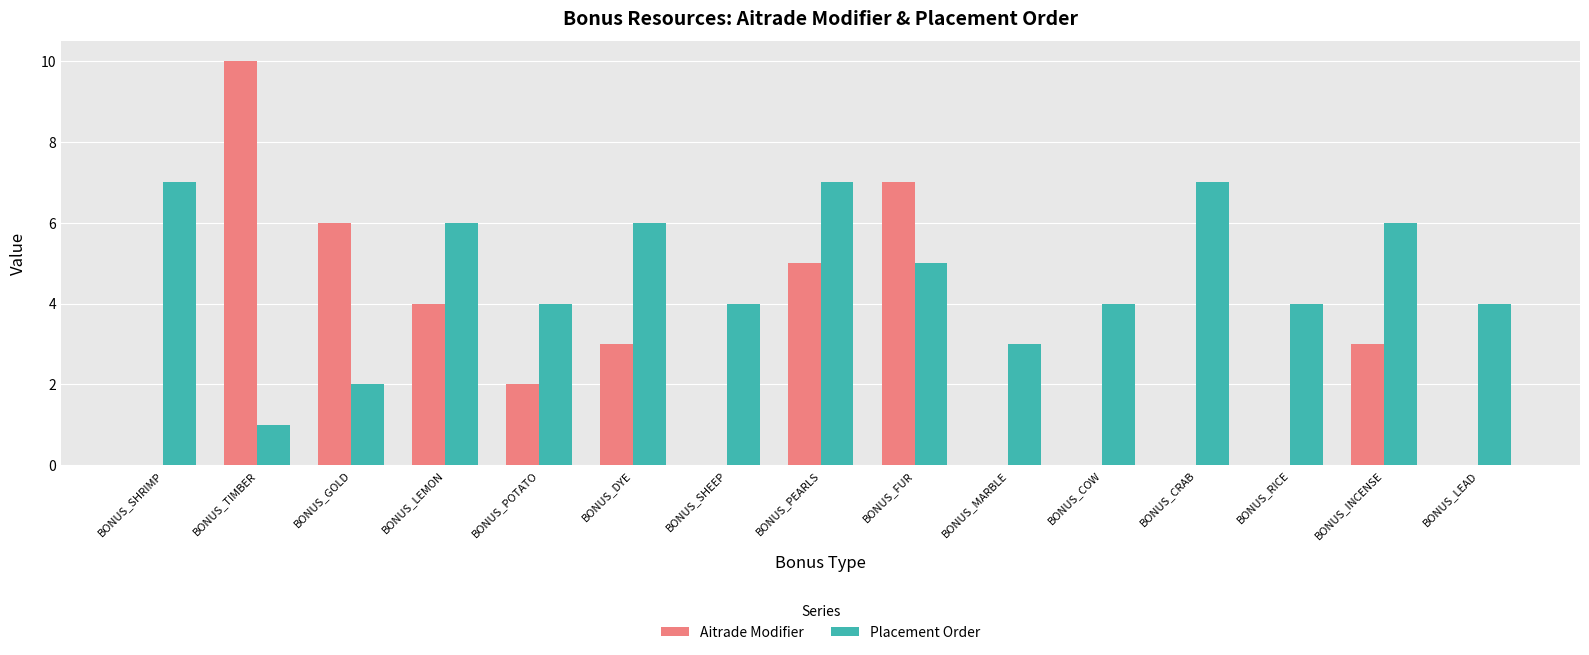

What are all the series names shown in the legend?

Aitrade Modifier, Placement Order